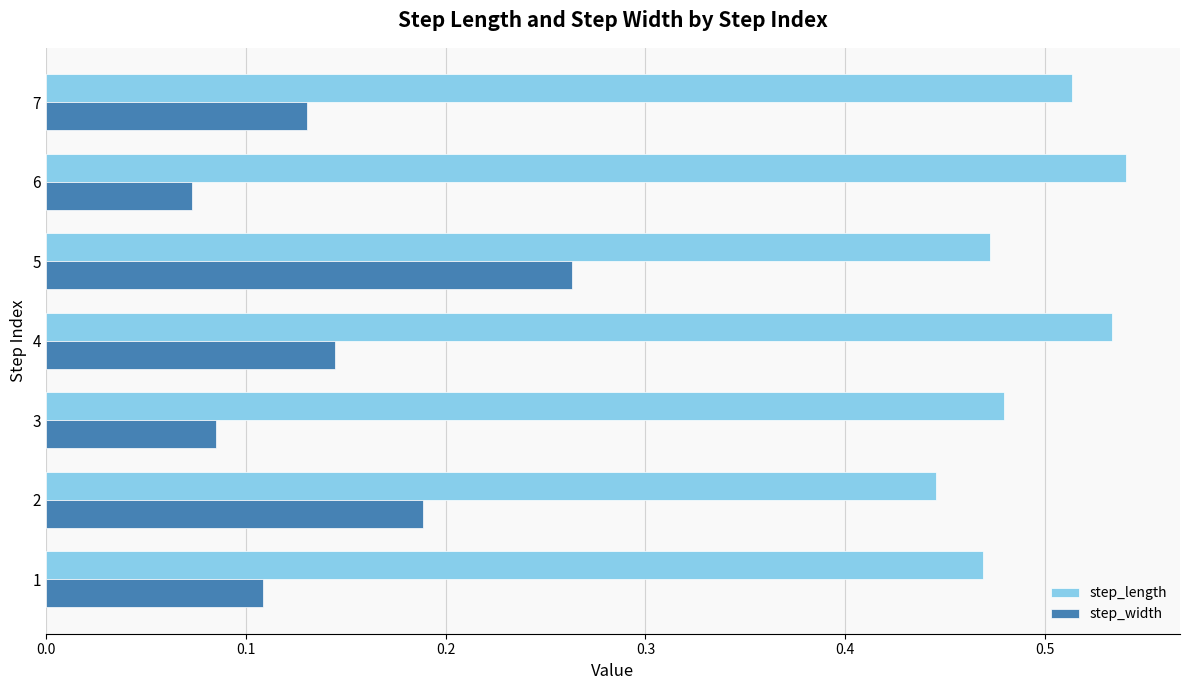

Rank the series by their maximum value, from lowest to highest.

step_width, step_length